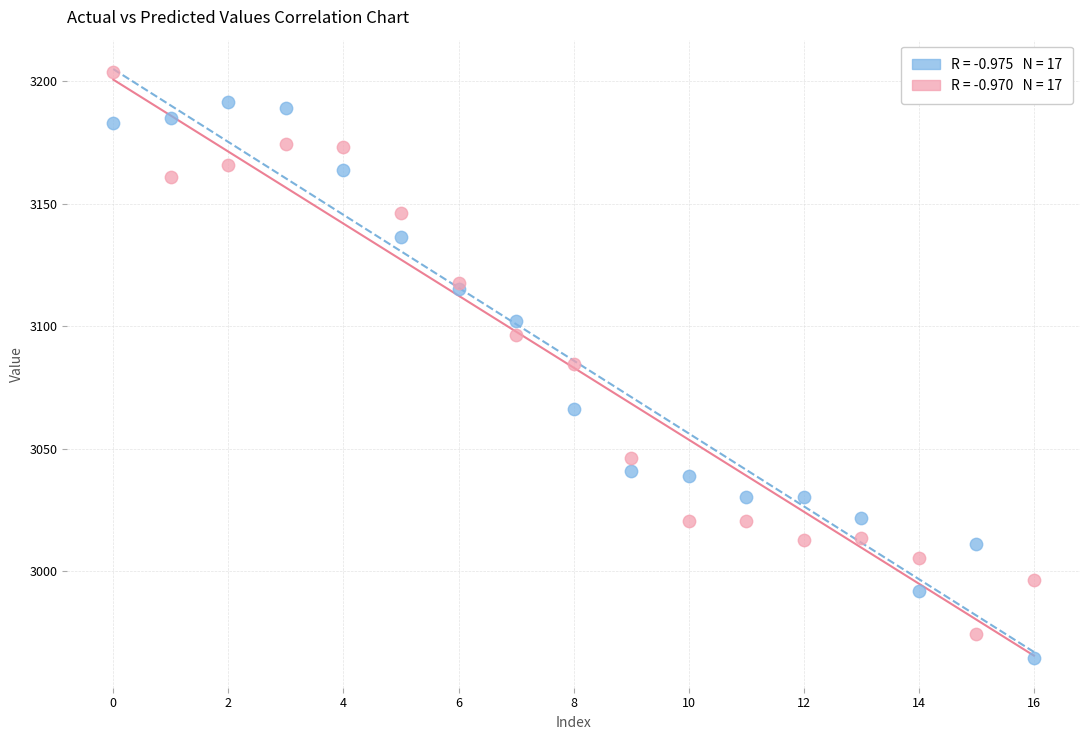

Across all data points, what is the range of Y values (max minus min)?

239.4